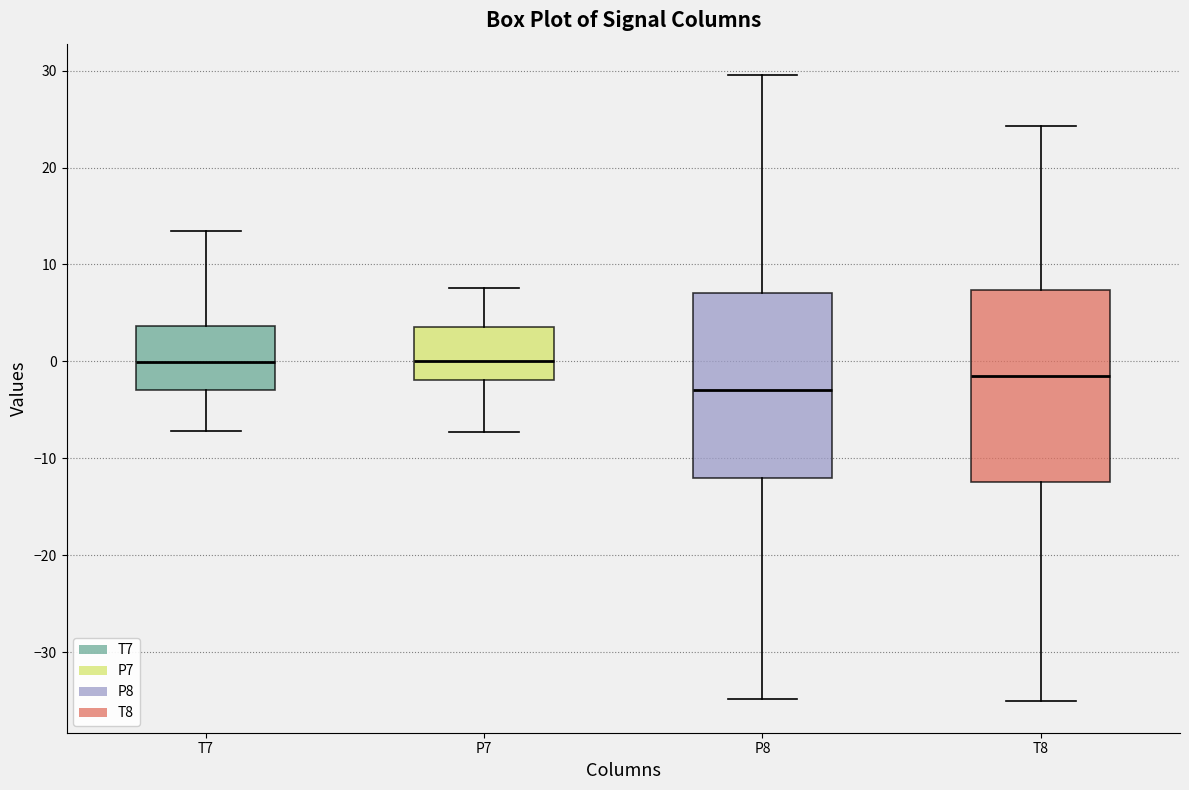

Where is the lower edge of the box for T7 on the y-axis? The values are not printed on the chart, so give them approximately, as read against the axis.

-3